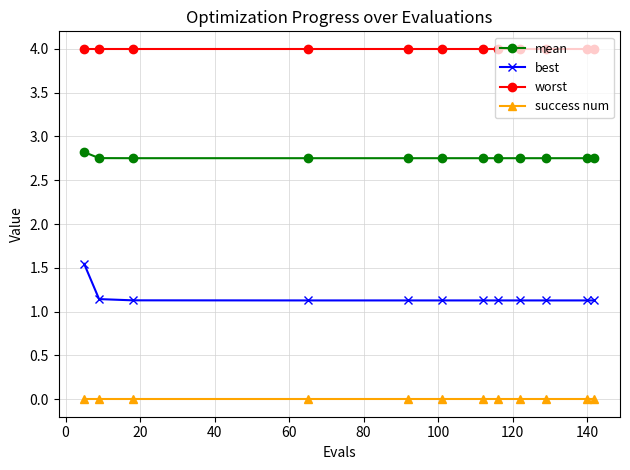

What is the value of the worst point at the 7th from the left?

4.0